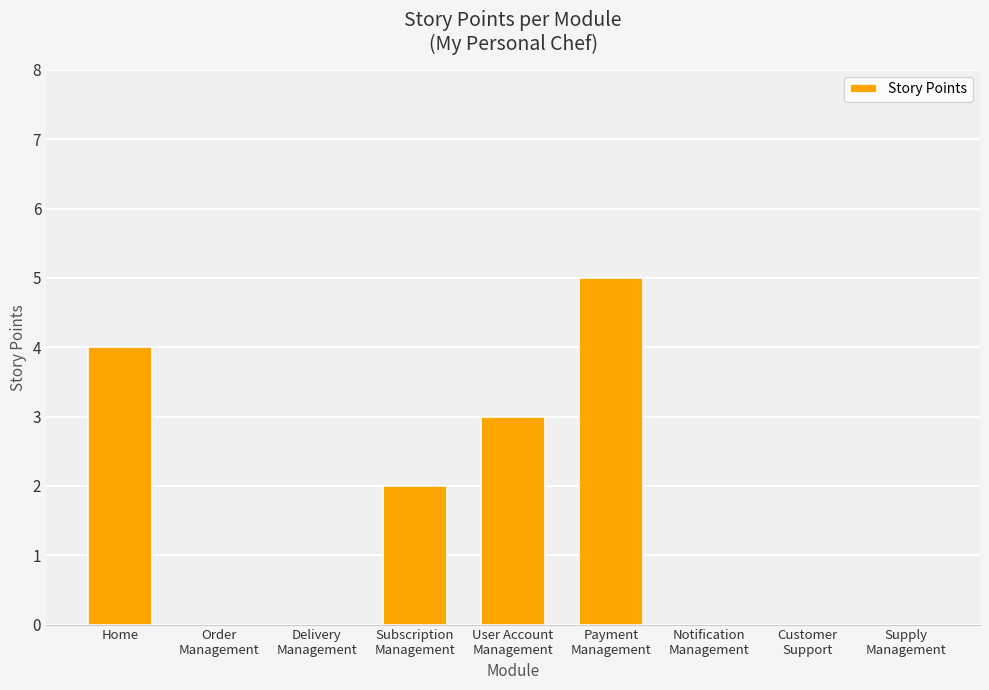

What is the change in value from User Account
Management to Notification
Management?

-3